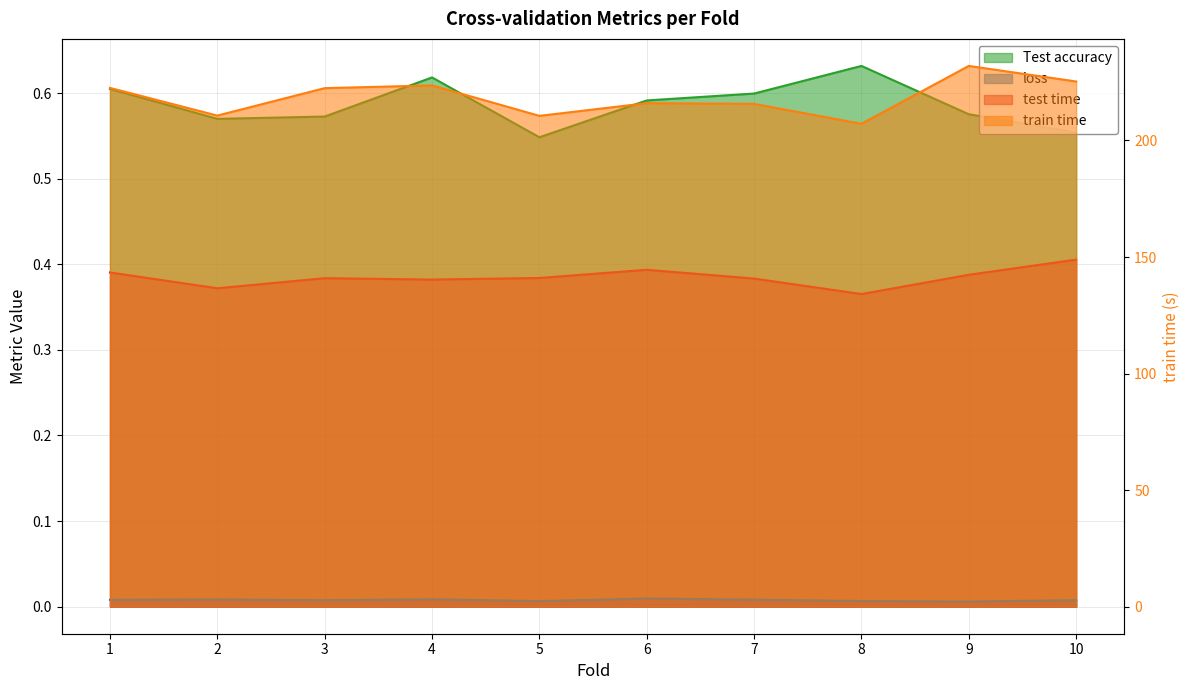

Which series changed the most between 4 and 5?

train time